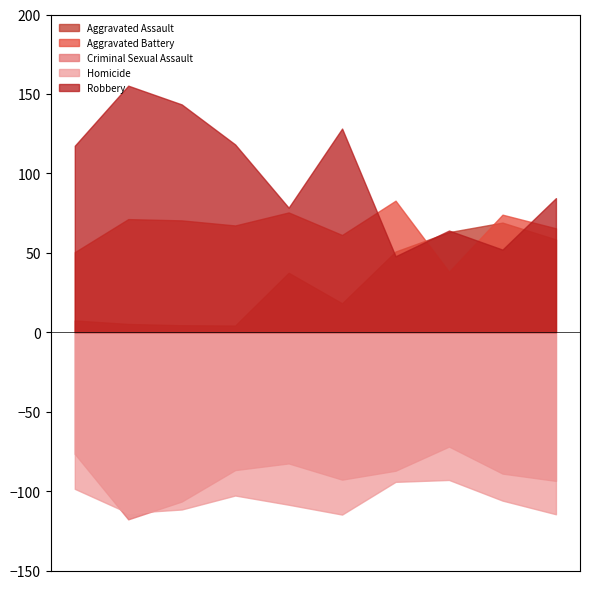

What is the difference between the second highest and minimum values in the Robbery series?

95.6